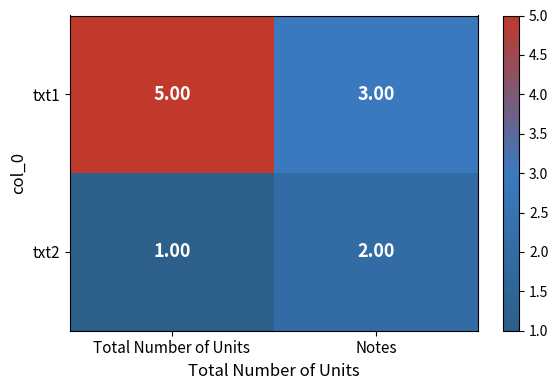

Which series has the widest spread of values?

txt1